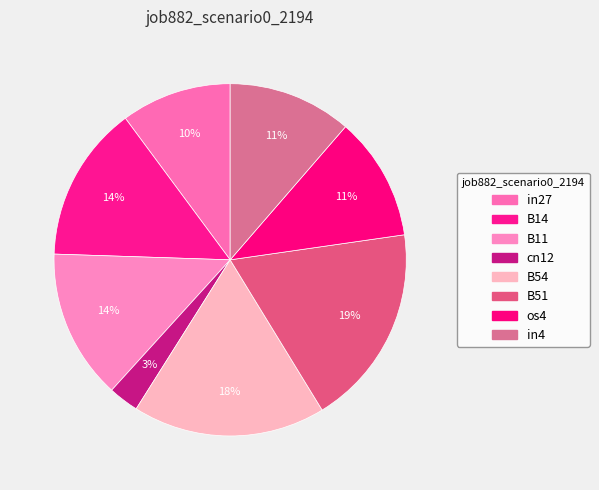

How many segments does this pie chart have?

8